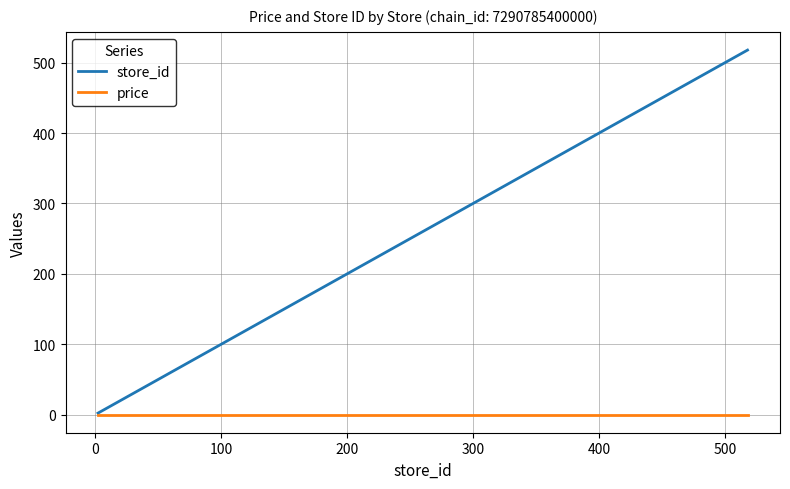

Is this an area chart (filled region under the line)?

No